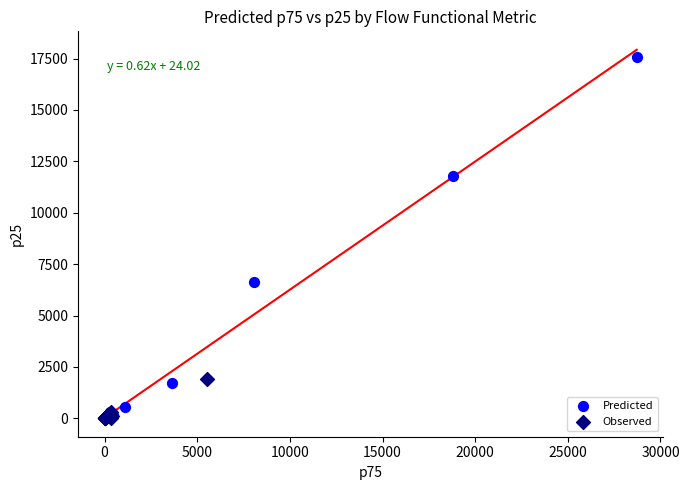

What are all the series names shown in the legend?

Predicted, Observed